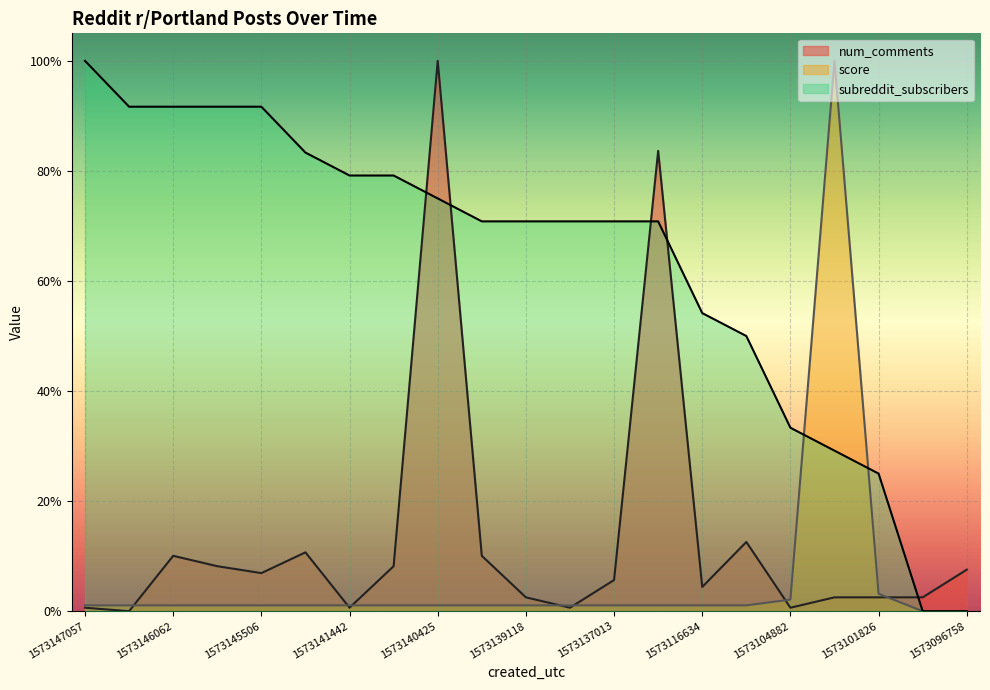

Count the number of categories in the chart.

21